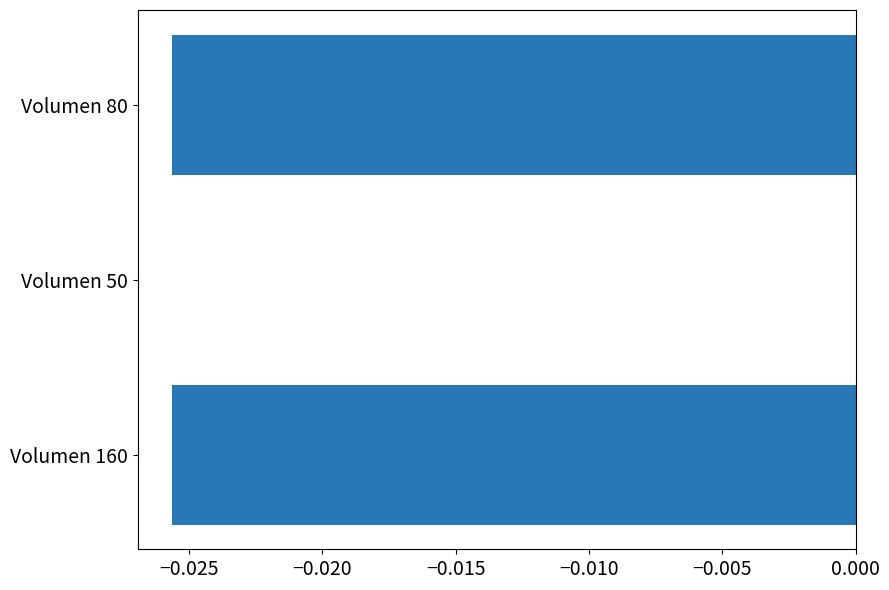

The value at Volumen 80 is -0.0. True or false?

True